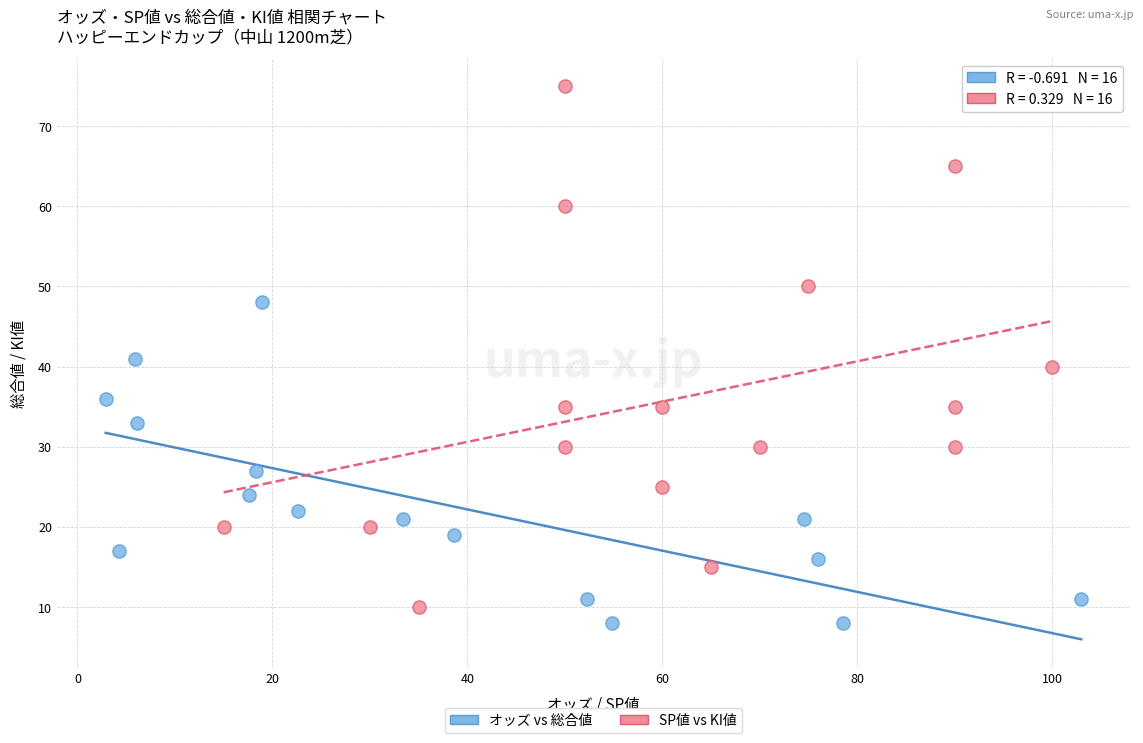

Which series contains the highest Y value?

SP値 vs KI値